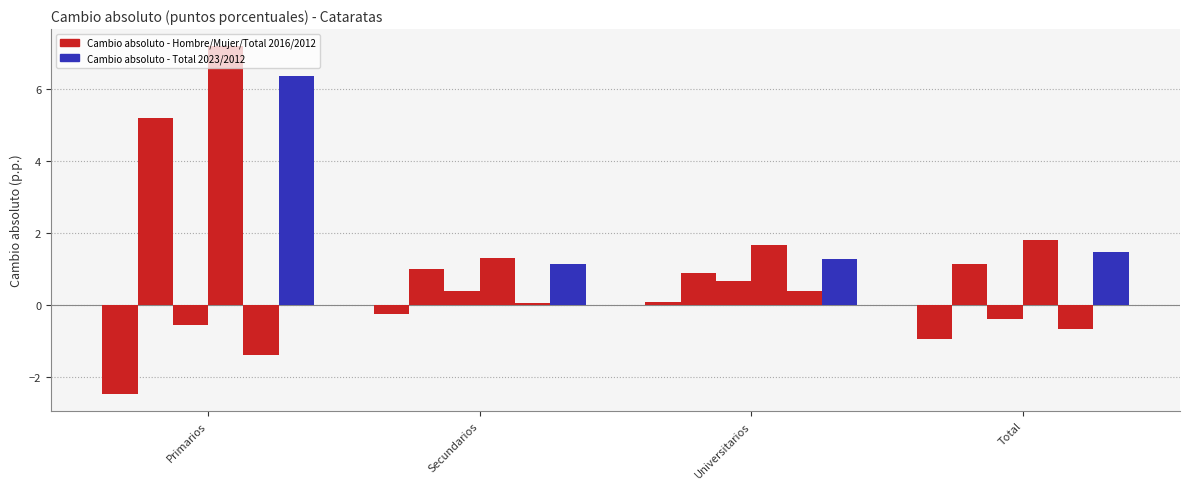

How many data points does each series have?

4